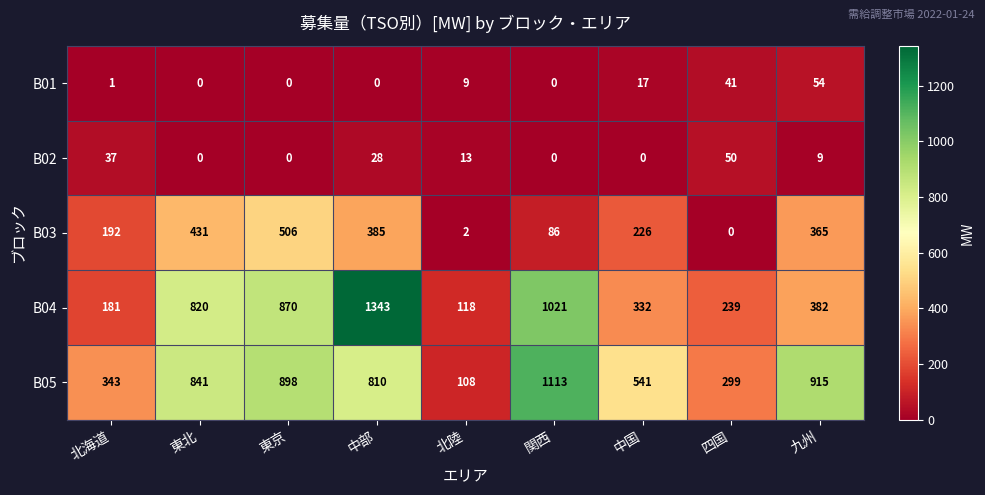

True or false: B02 has a value of -23 at 東京.

False